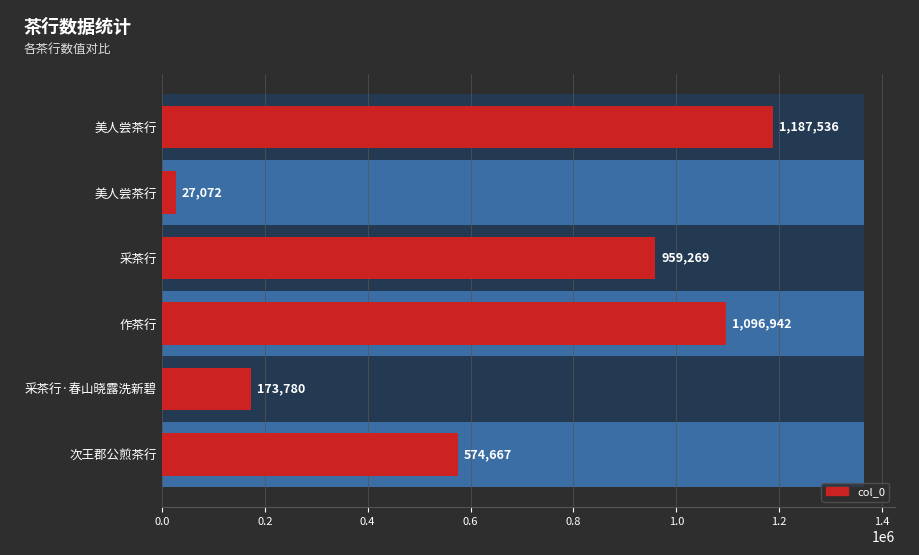

What is the smallest value displayed?

27072